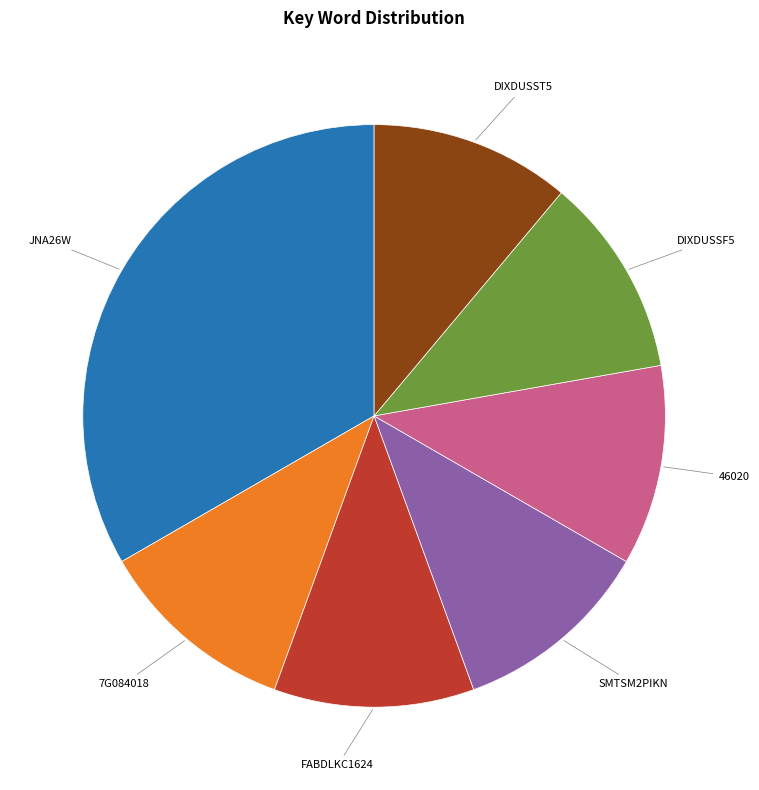

Is there any slice that represents more than half of the pie?

No